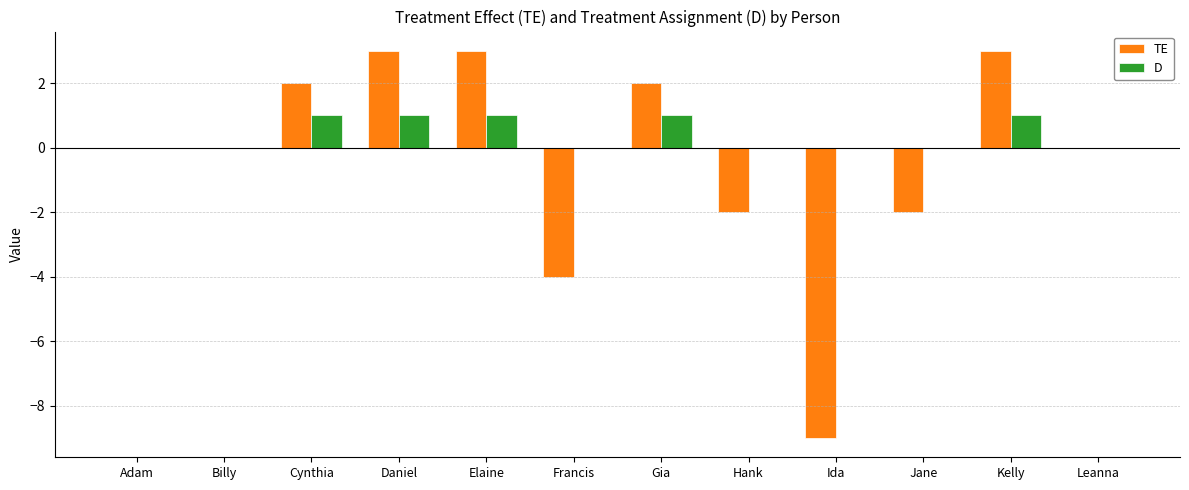

Is it true that D equals 2 at Kelly?

False